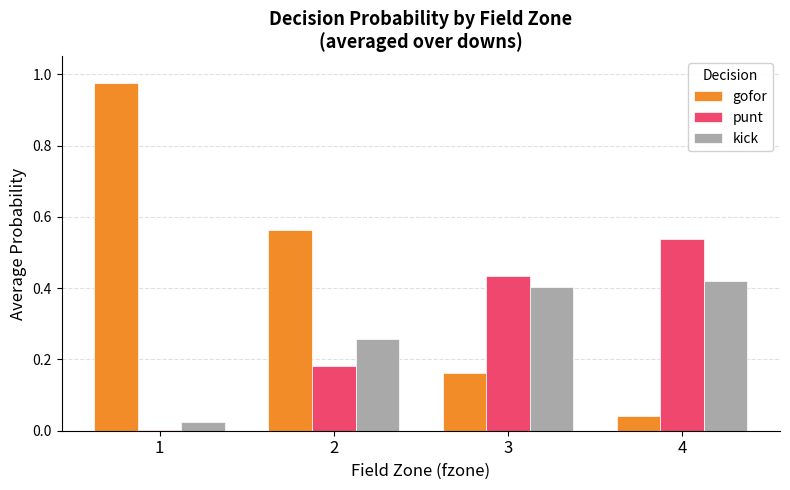

What is the sum of the kick values at 2 and 3?

0.7